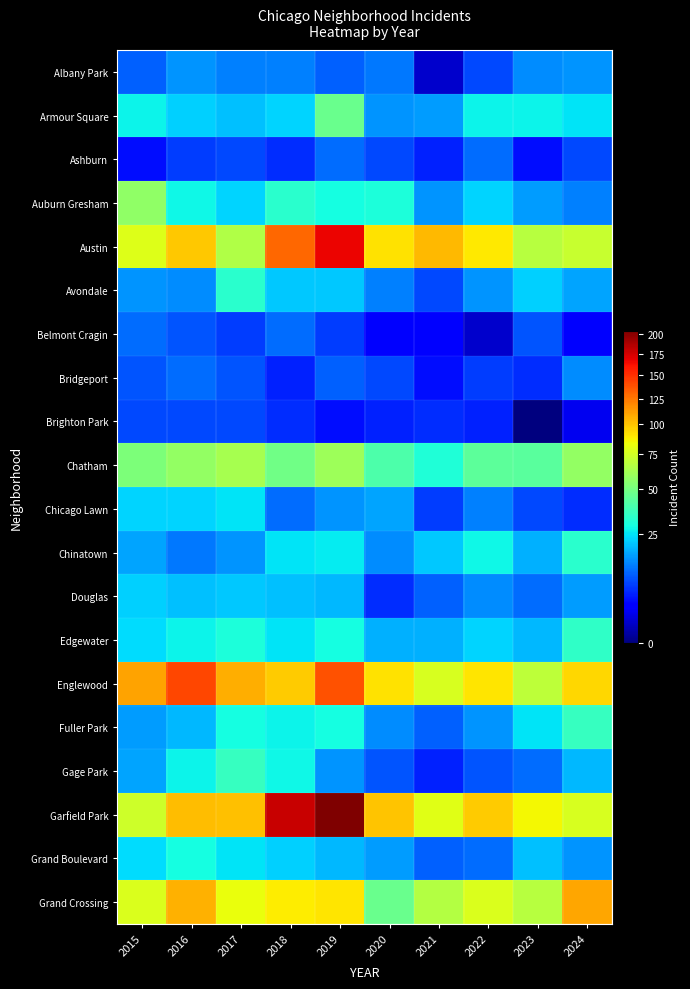

Which label corresponds to the smallest value in the chart?

2023